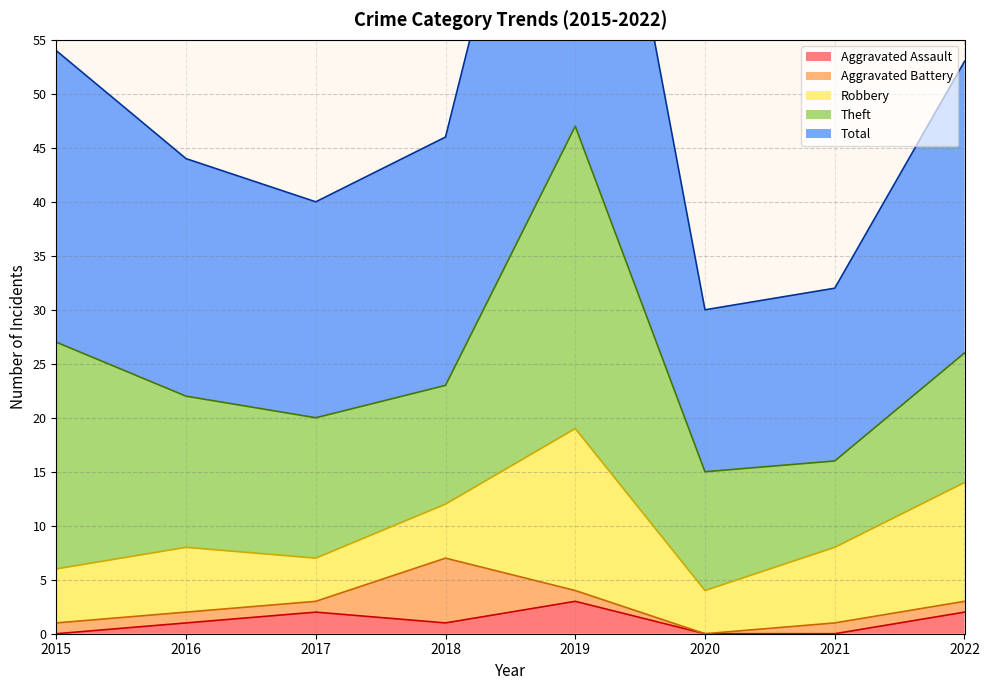

What is the value of the Aggravated Battery point at the 4th from the left?

6